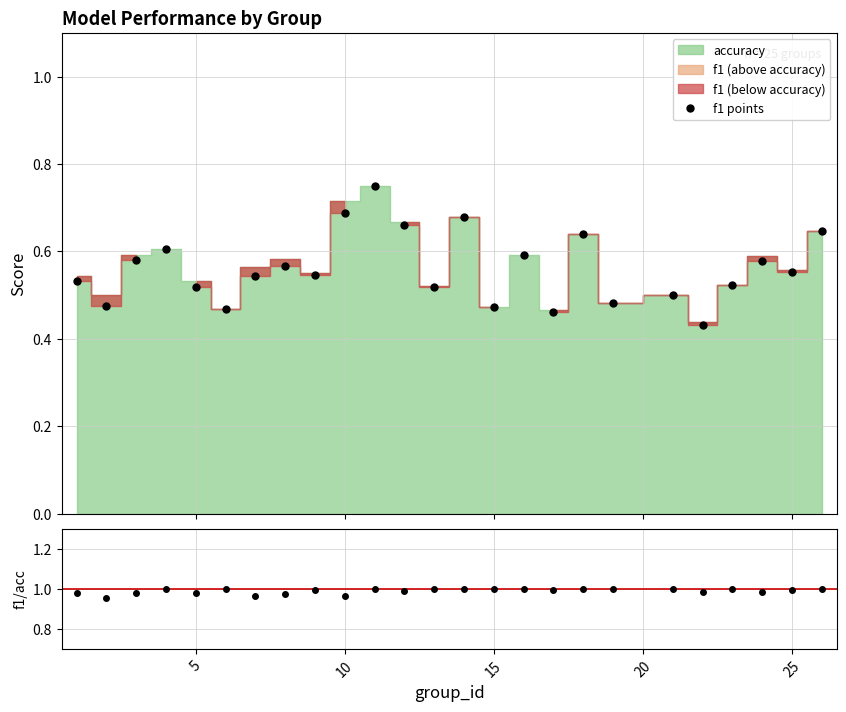

Reading right to left, extract all data points from this chart.

f1 points: 0.6	0.6	0.6	0.5	0.4	0.5	0.5	0.6	0.5	0.6	0.5	0.7	0.5	0.7	0.8	0.7	0.5	0.6	0.5	0.5	0.5	0.6	0.6	0.5	0.5
f1/accuracy: 1.0	1.0	1.0	1.0	1.0	1.0	1.0	1.0	1.0	1.0	1.0	1.0	1.0	1.0	1.0	1.0	1.0	1.0	1.0	1.0	1.0	1.0	1.0	1.0	1.0